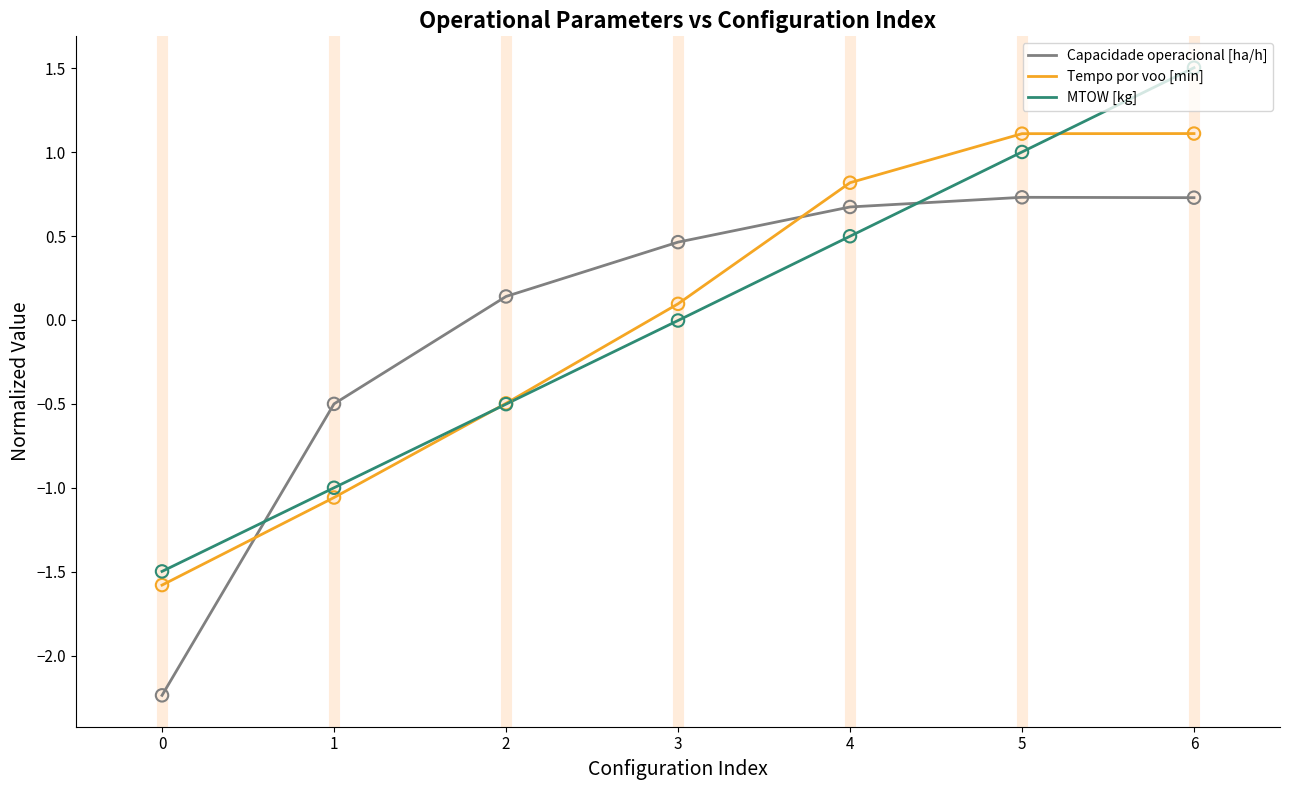

What are all the series names shown in the legend?

Capacidade operacional [ha/h], Tempo por voo [min], MTOW [kg]